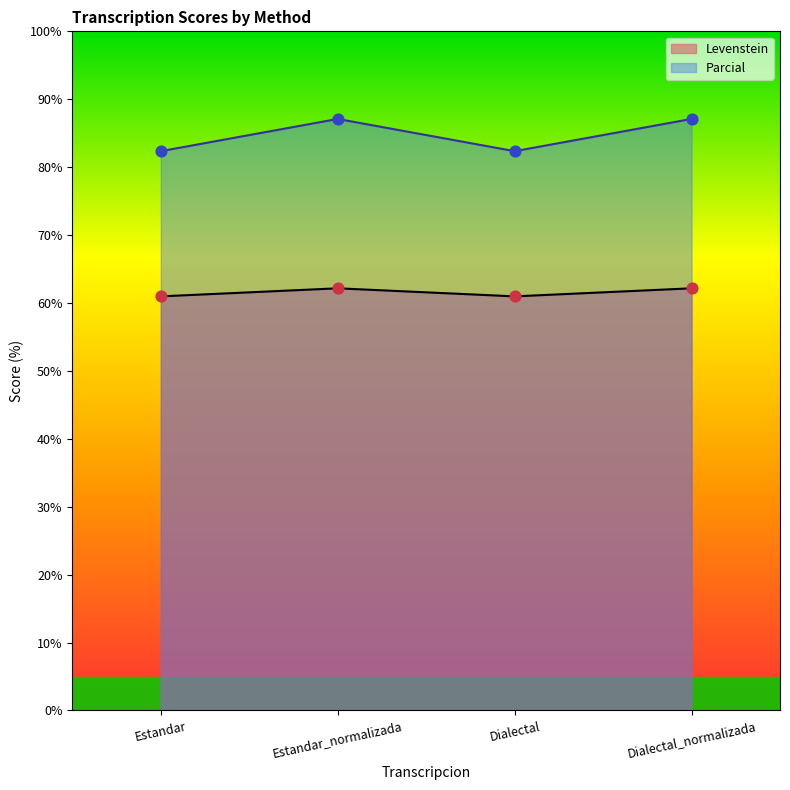

What is the total value across all series at Dialectal_normalizada?

149.3